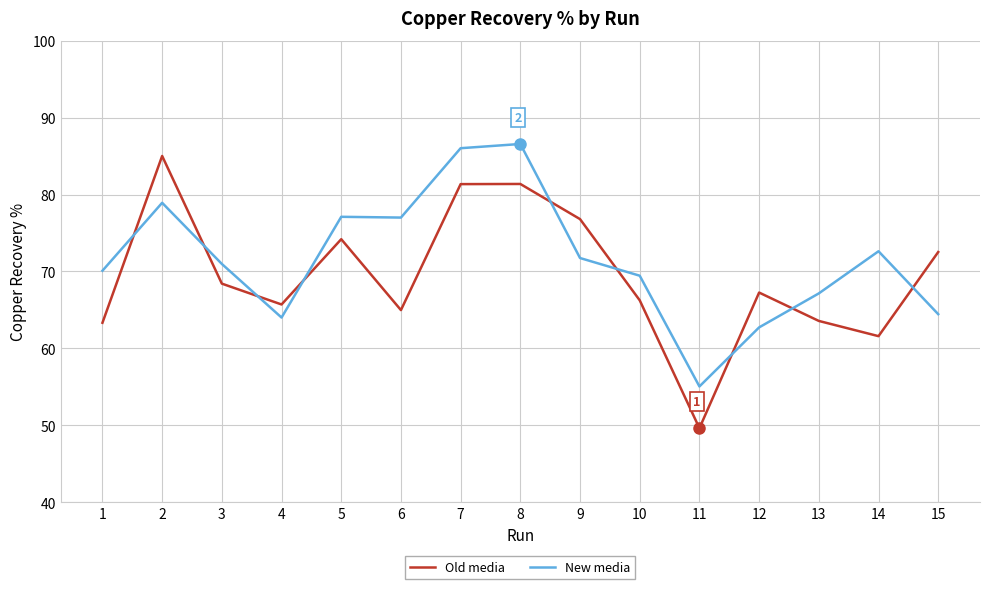

What is the average value of the New media series?

71.6